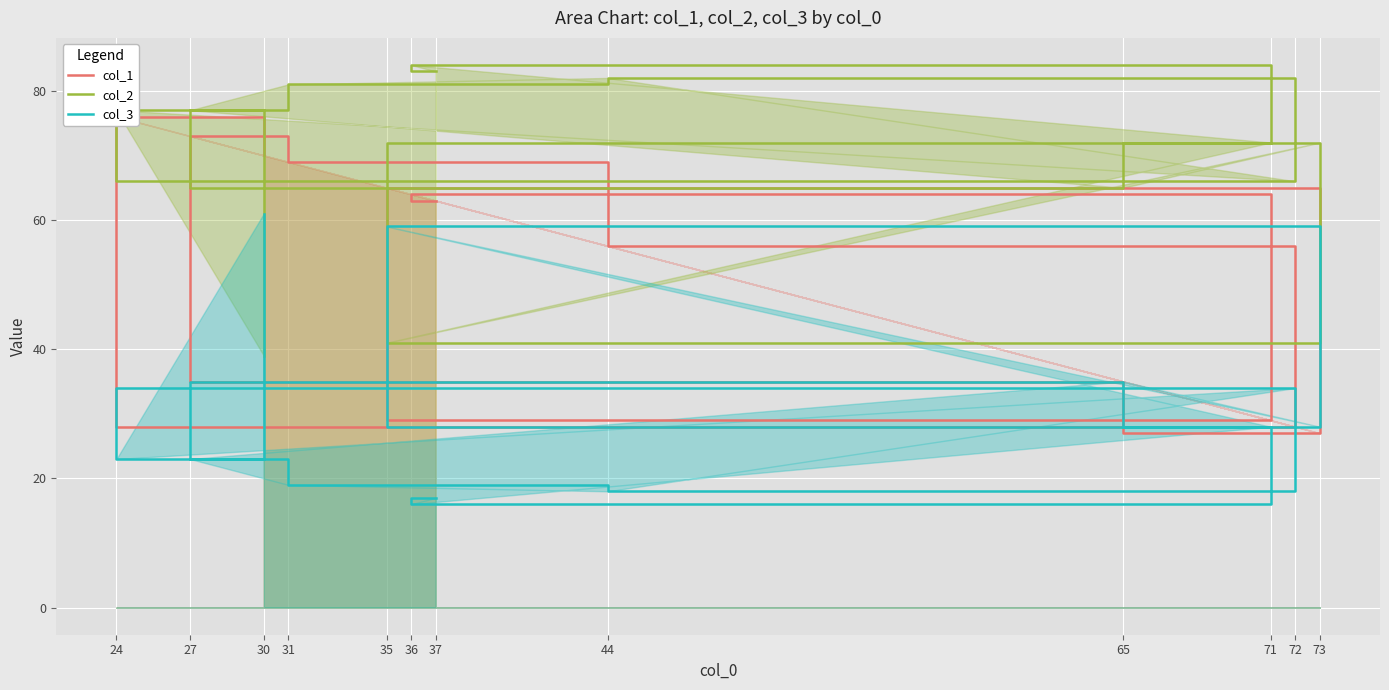

How many interior local valleys does the col_1 series have?

3